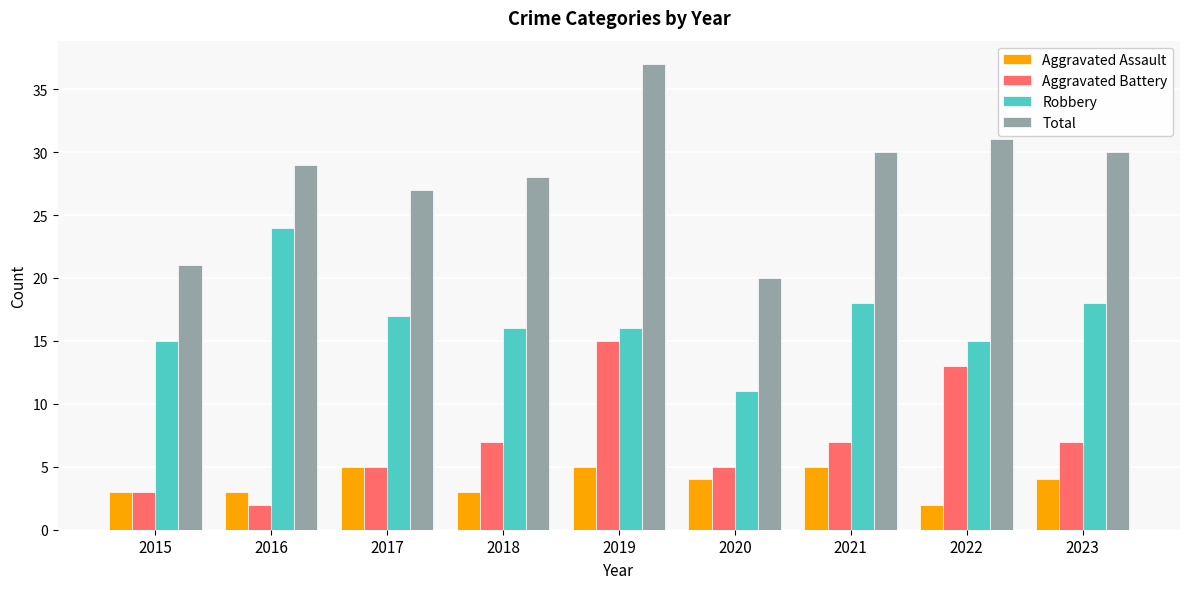

How many bars are there in each group?

4